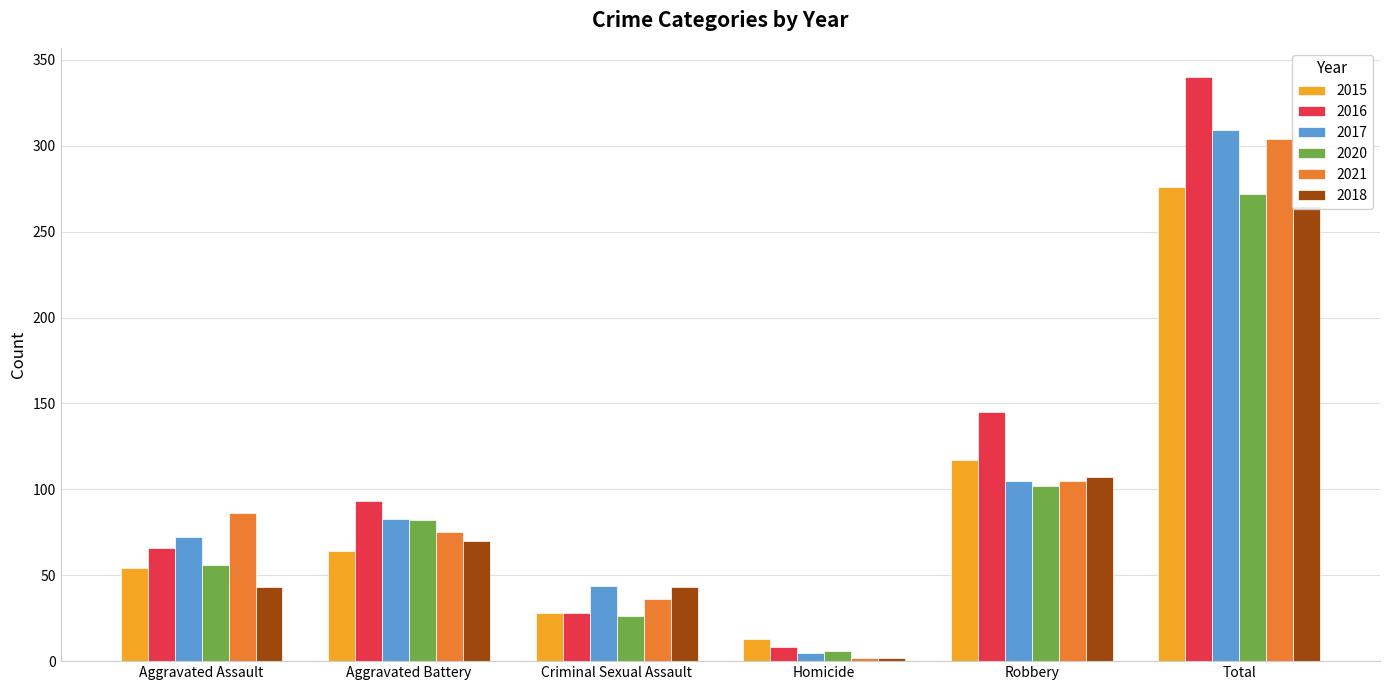

How many categories are shown in the chart?

6